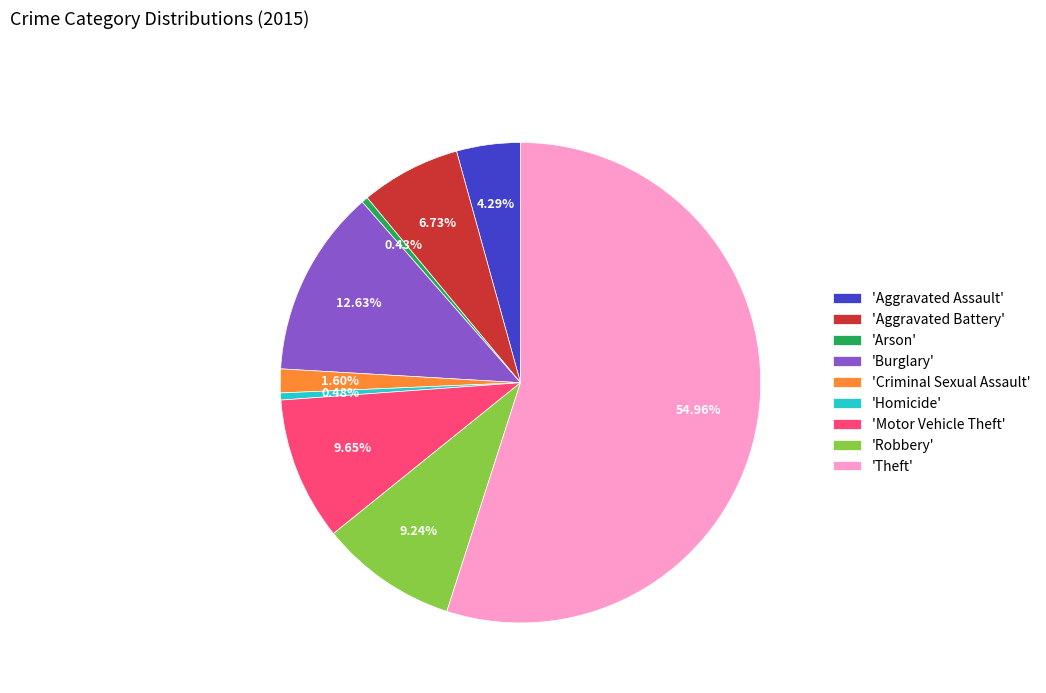

Is there any slice that represents more than half of the pie?

Yes